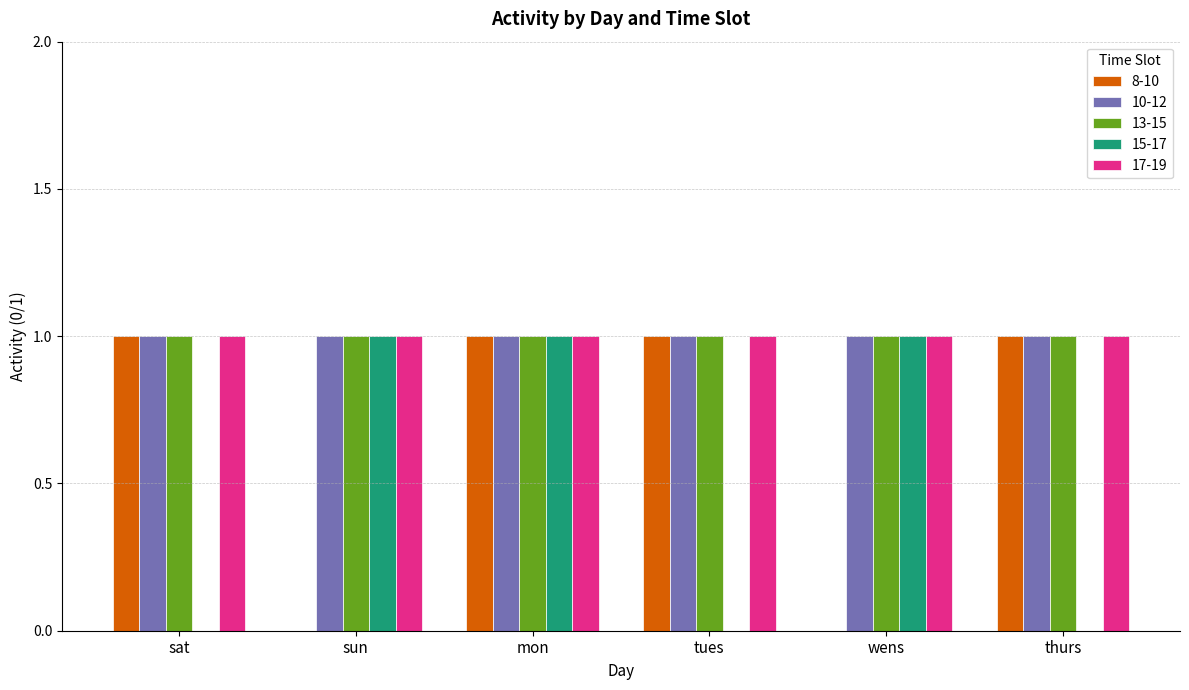

At which category is the sum across all series the highest?

mon